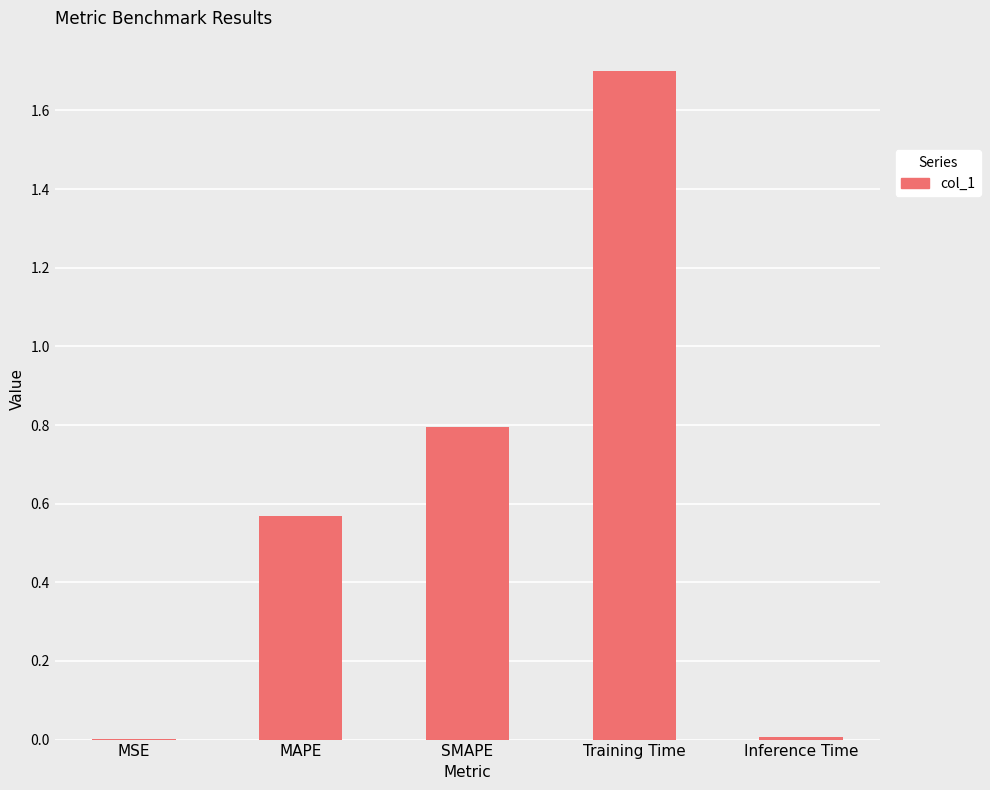

The value at Inference Time is 0.0. True or false?

True